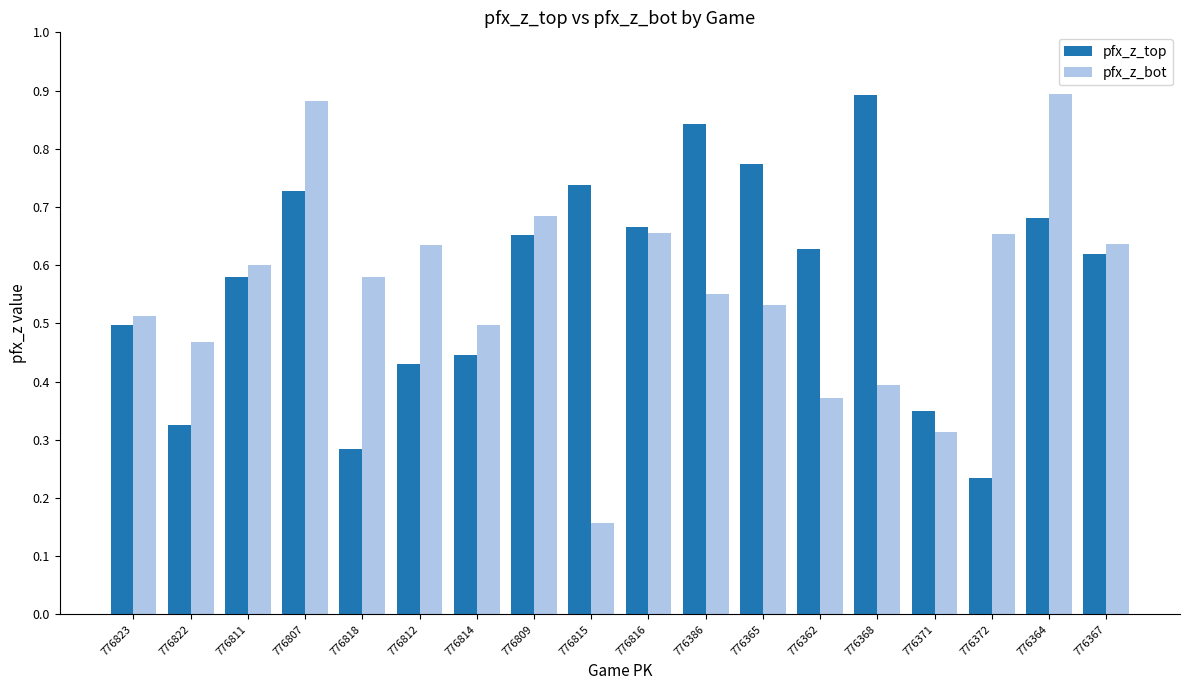

How many pfx_z_top values are between 0 and 1?

18